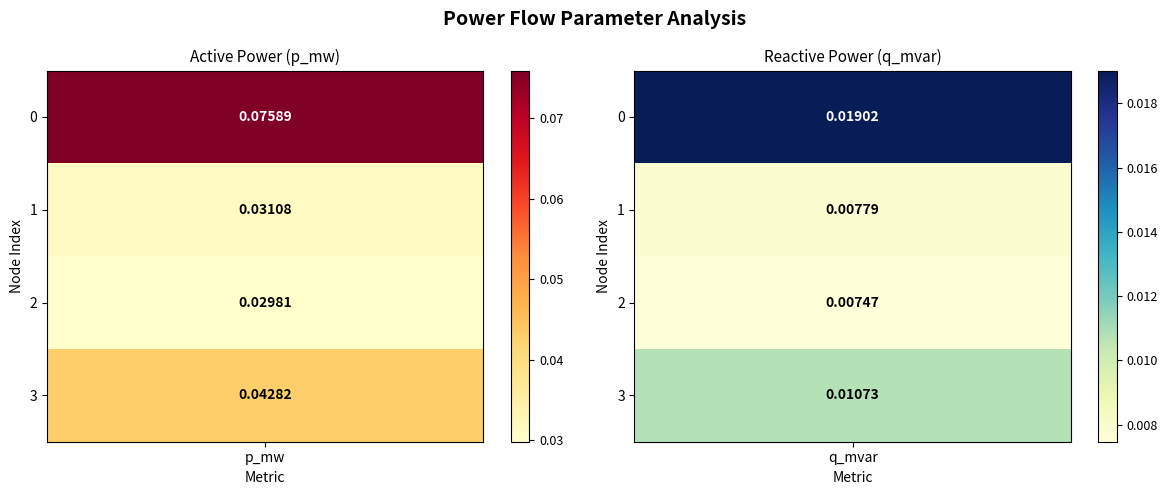

List the labels in order of p_mw value, smallest first.

2, 1, 3, 0